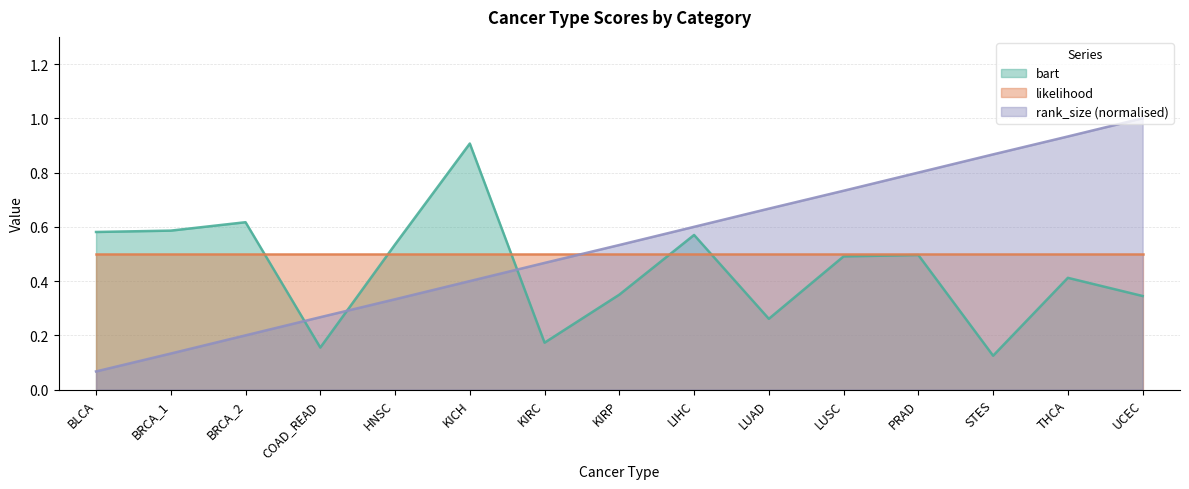

Between which two adjacent categories do bart and rank_size_norm first intersect?

BRCA_2 and COAD_READ